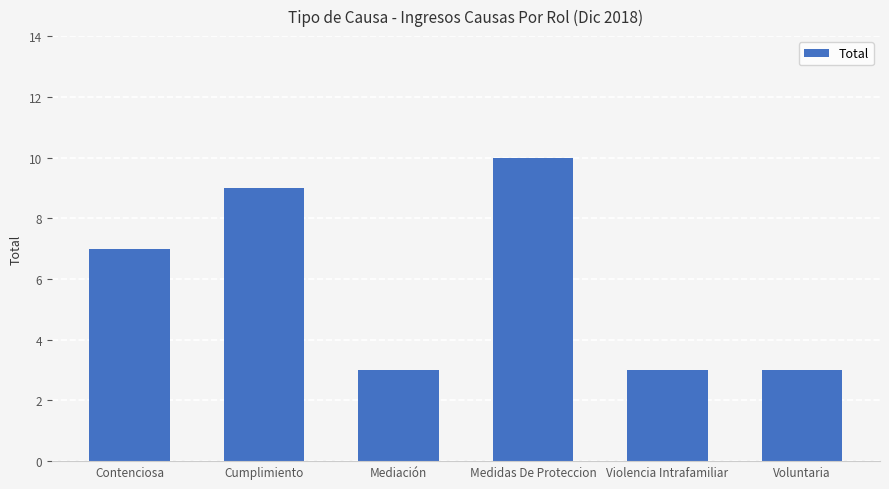

What is the change in value from Cumplimiento to Medidas De Proteccion?

+1